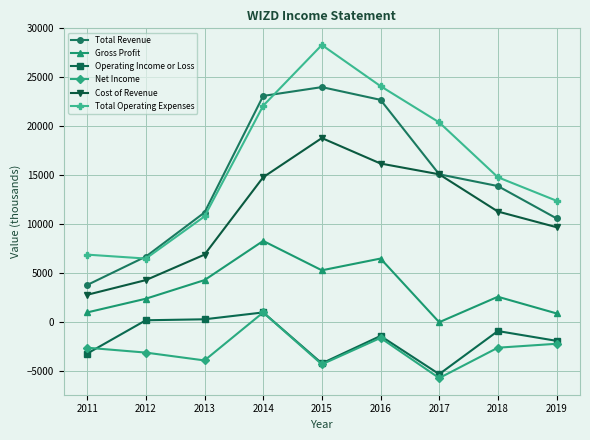

Between 2013 and 2016, which series saw the biggest shift?

Total Operating Expenses